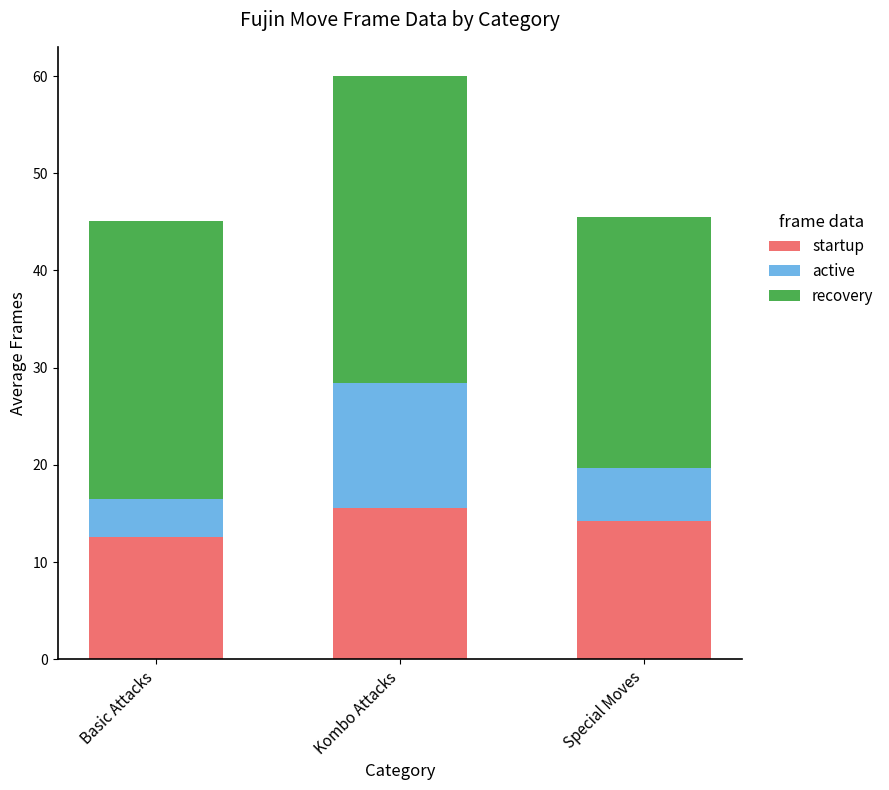

At which category is the sum across all series the highest?

Kombo Attacks